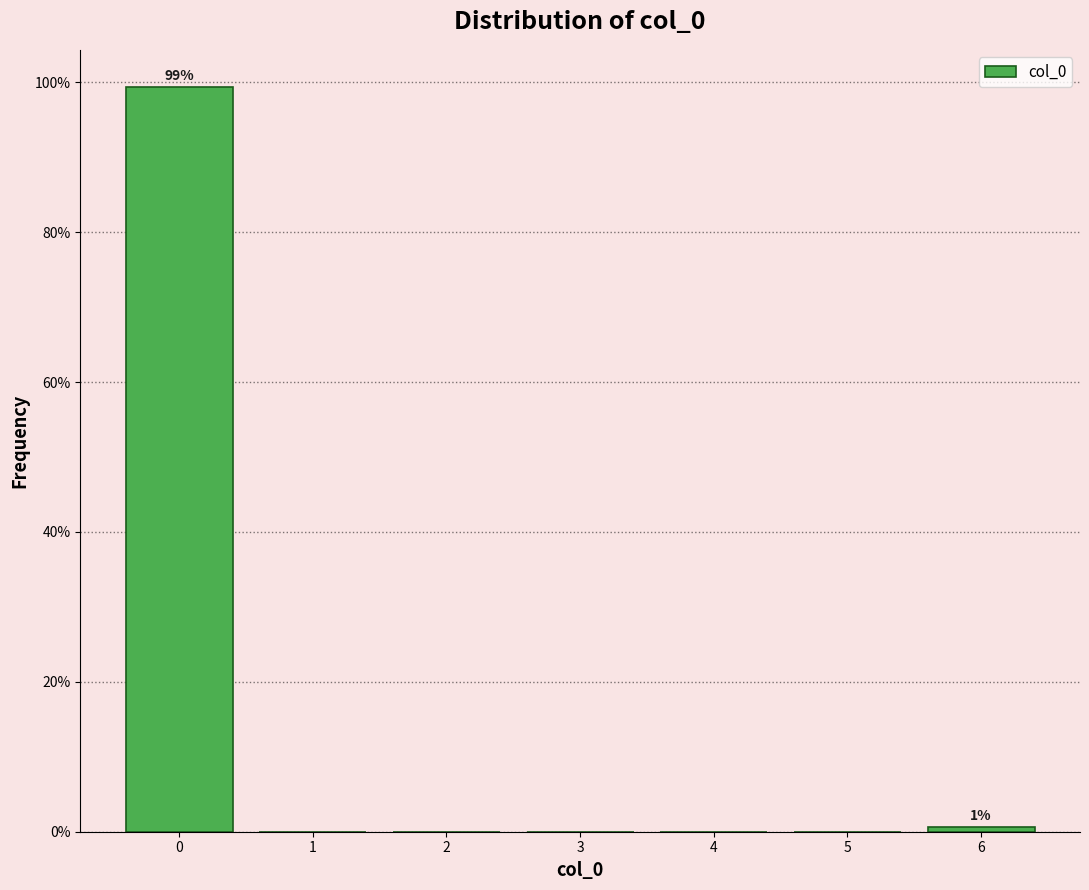

Over which range of the x-axis is the bar tallest?

-0.5 to 0.5